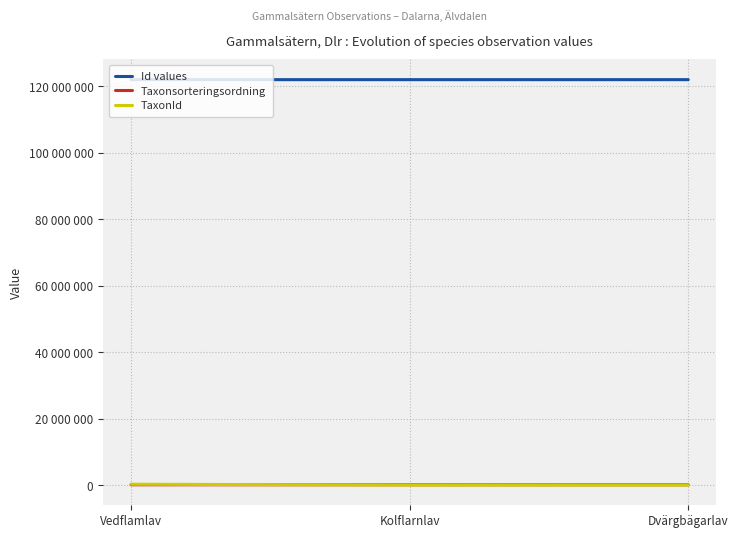

Between Dvärgbägarlav and Vedflamlav, which is larger?

Dvärgbägarlav